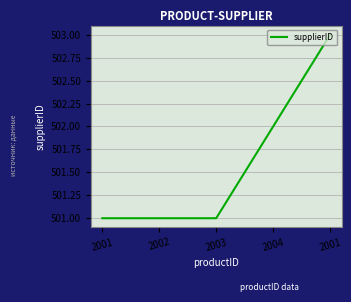

Is this an area chart (filled region under the line)?

No